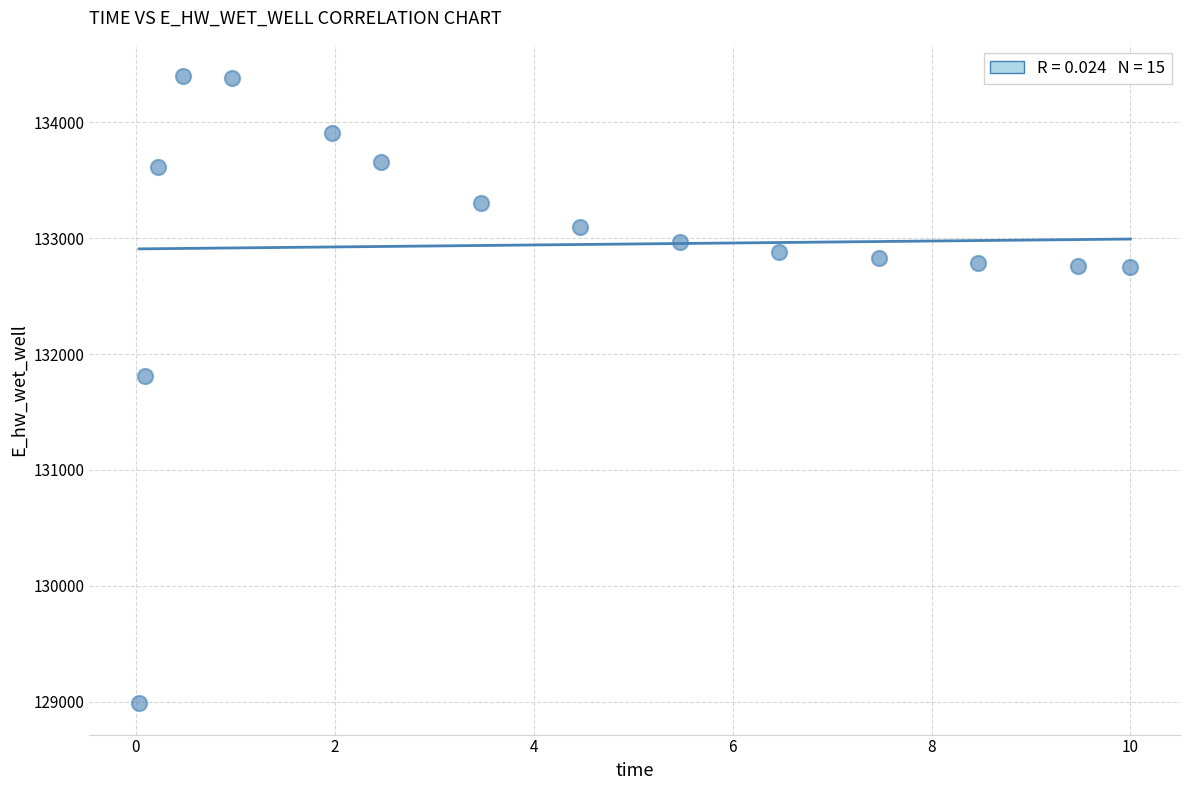

What is the range of Y values (max minus min)?

5414.0